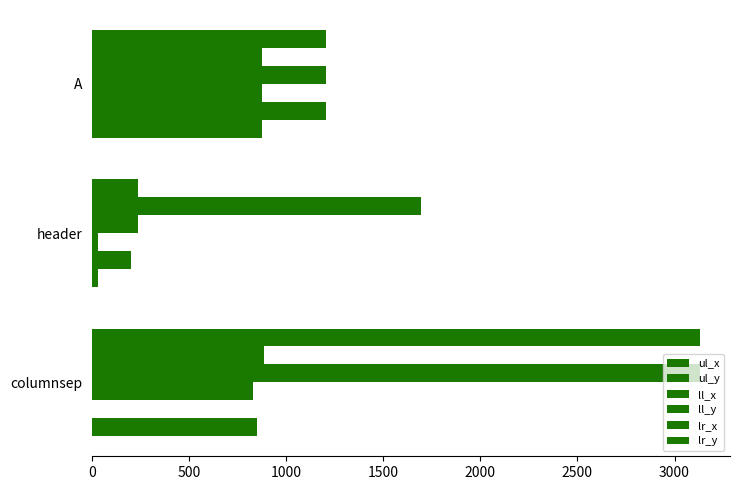

How many series are shown in this chart?

6